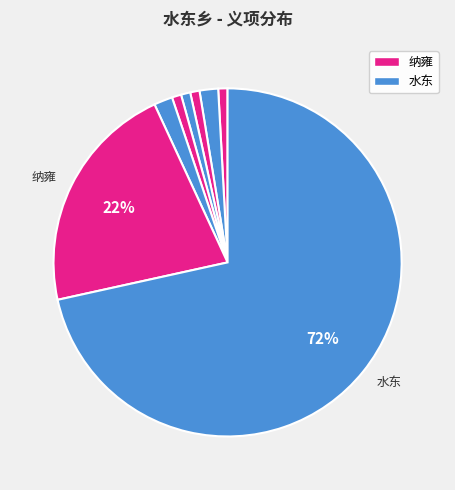

How many slices are in this pie chart?

8